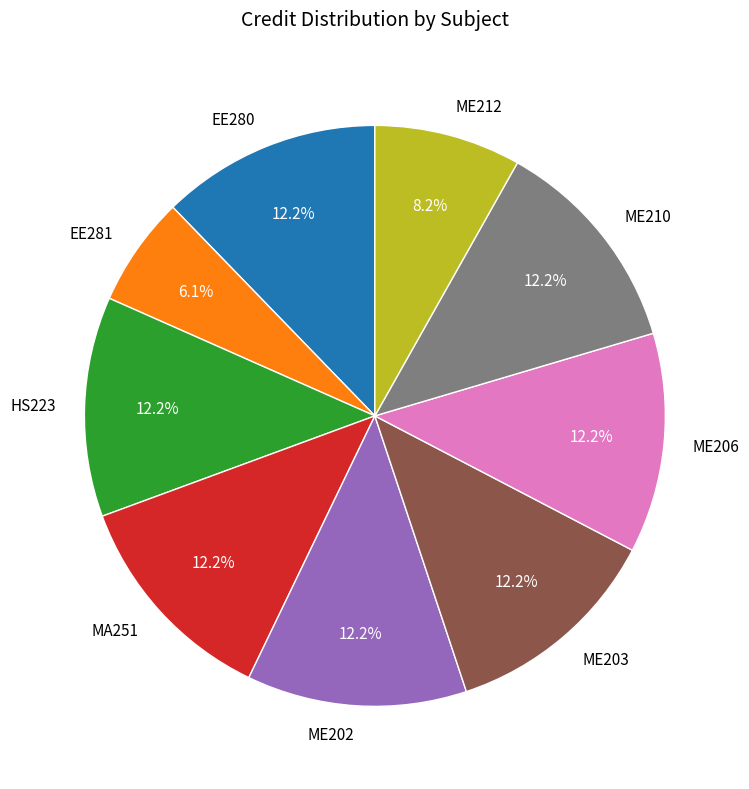

How much of the chart is everything except ME210?

87.8%